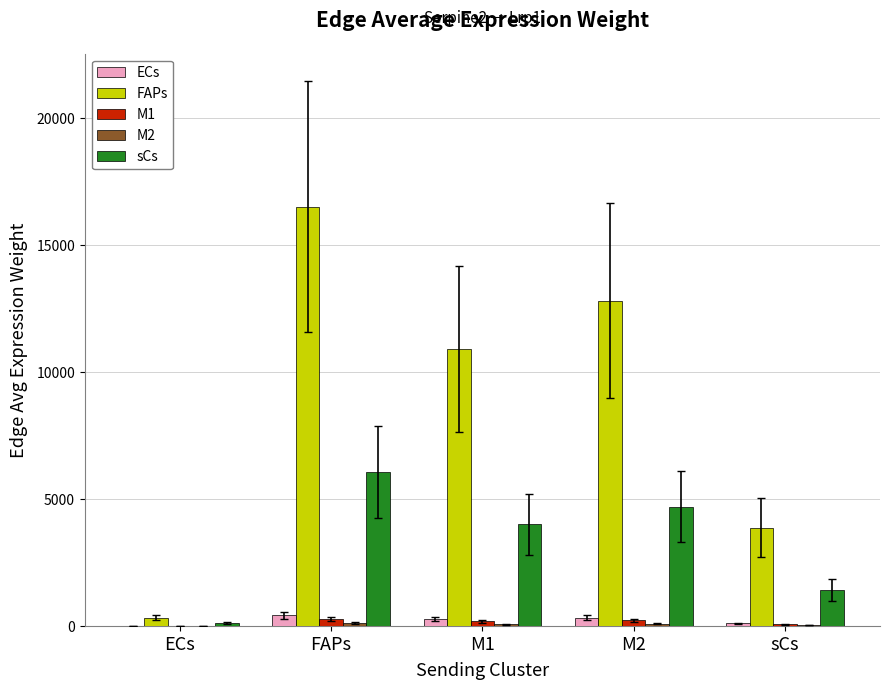

Which series changed the most between ECs and FAPs?

FAPs